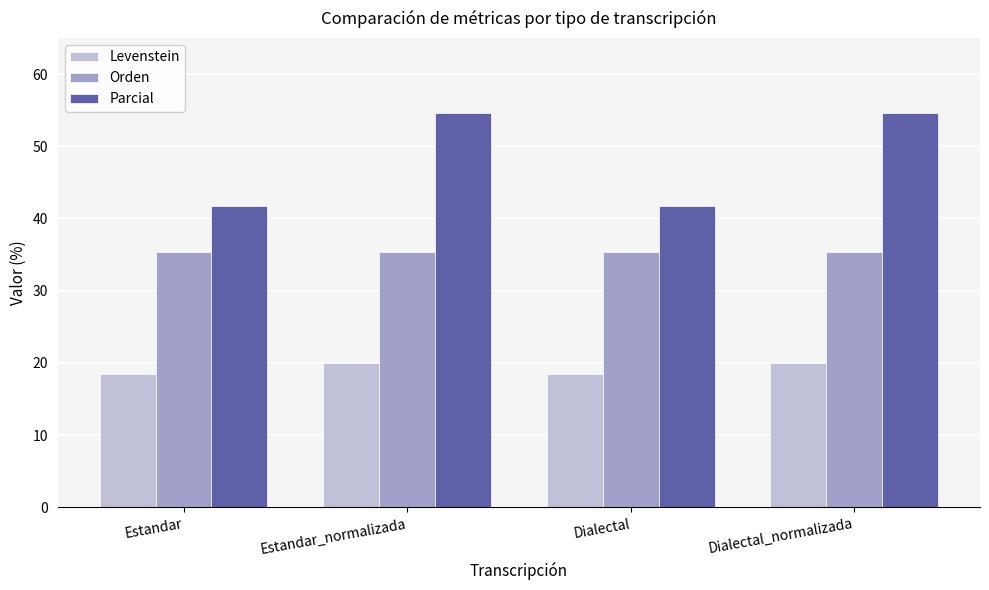

Rank the series at Estandar_normalizada from highest to lowest value.

Parcial, Orden, Levenstein